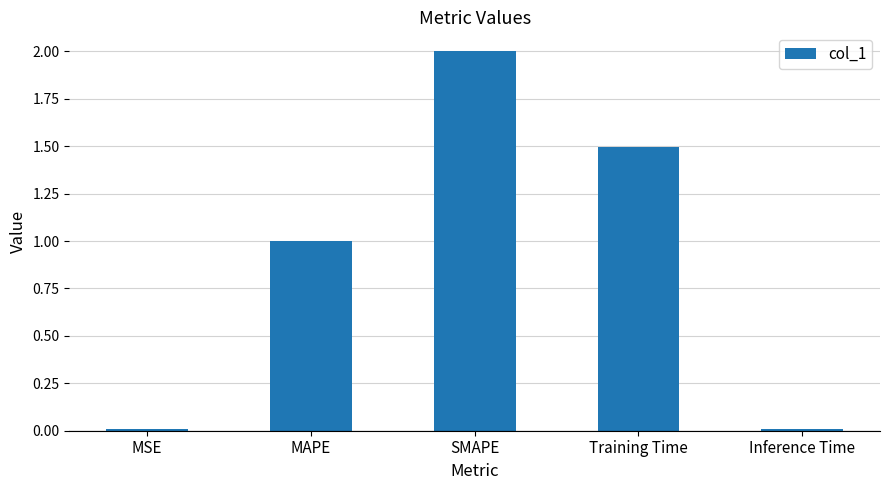

What is the difference between the values at SMAPE and MAPE?

1.0